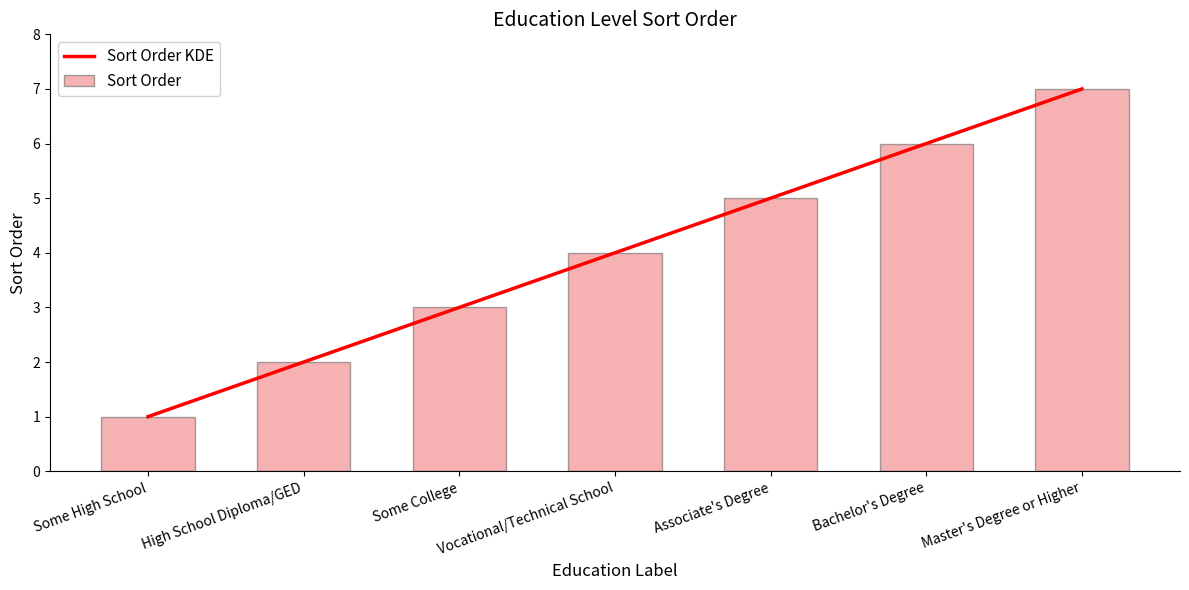

What is the label of the 6th bar from the left?

Bachelor's Degree